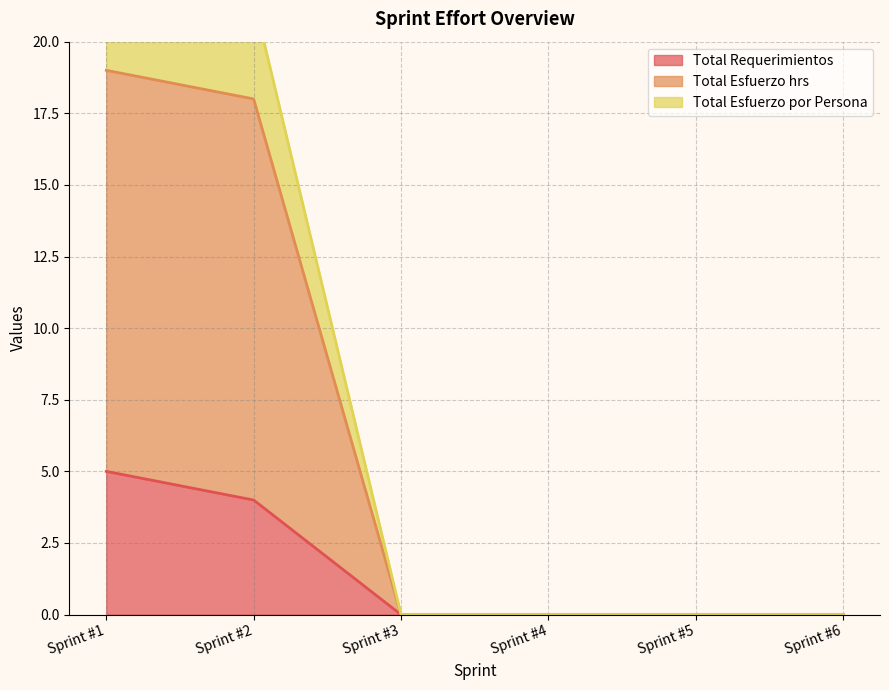

Does the chart have visible grid lines?

Yes